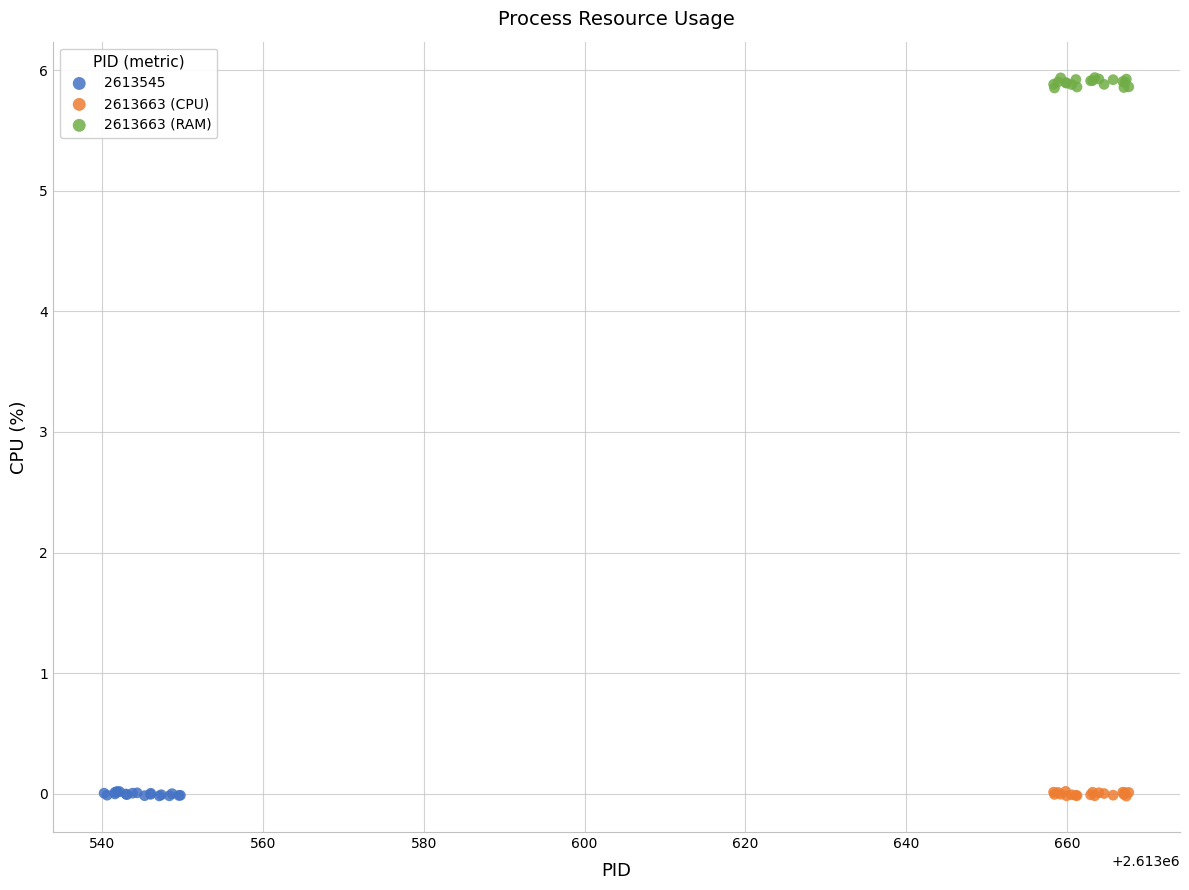

Which series has the widest spread of Y values?

2613663 (RAM)